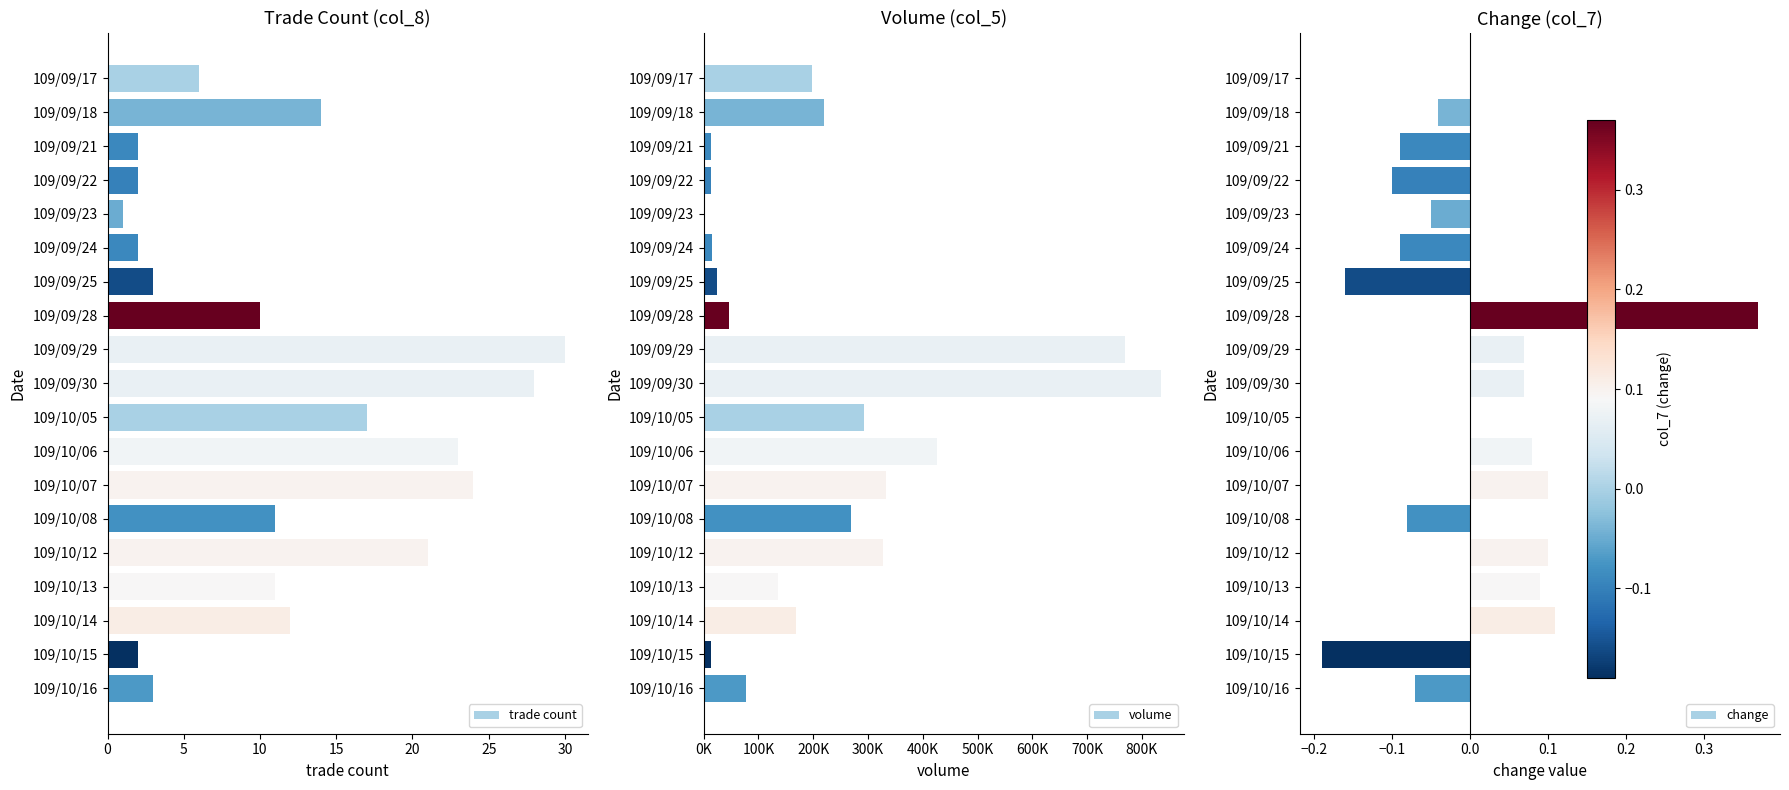

What is the difference between the second highest and second lowest values in the trade count series?

26